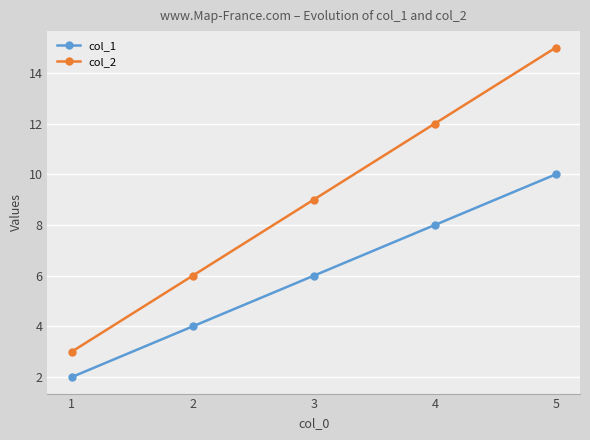

Does the chart have visible grid lines?

Yes